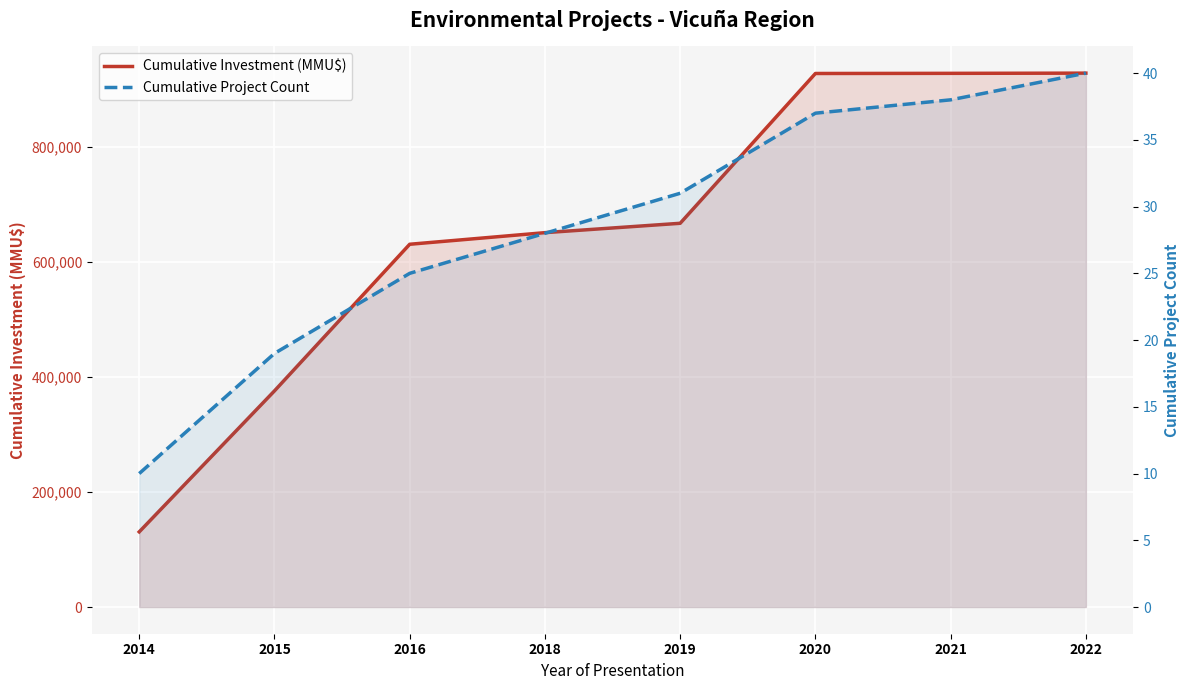

What is the difference between the highest and lowest values at 2020?

928313